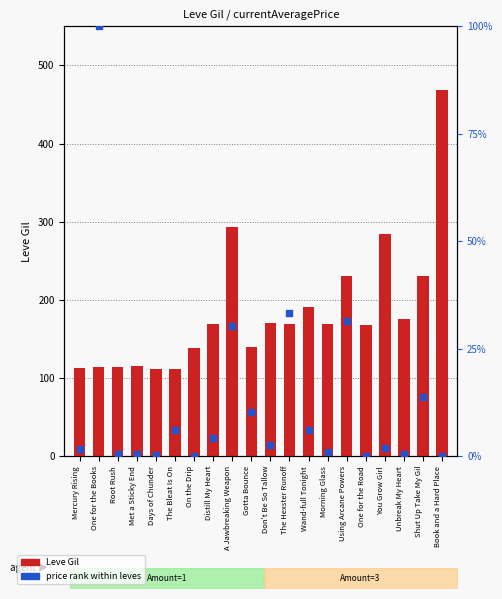

Is the value of Leve Gil at Distill My Heart greater than the value of price rank at Shut Up Take My Gil?

Yes